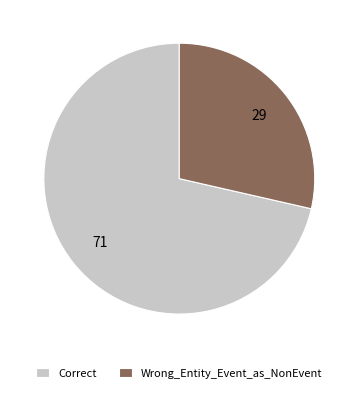

Is Correct the majority of the pie?

Yes